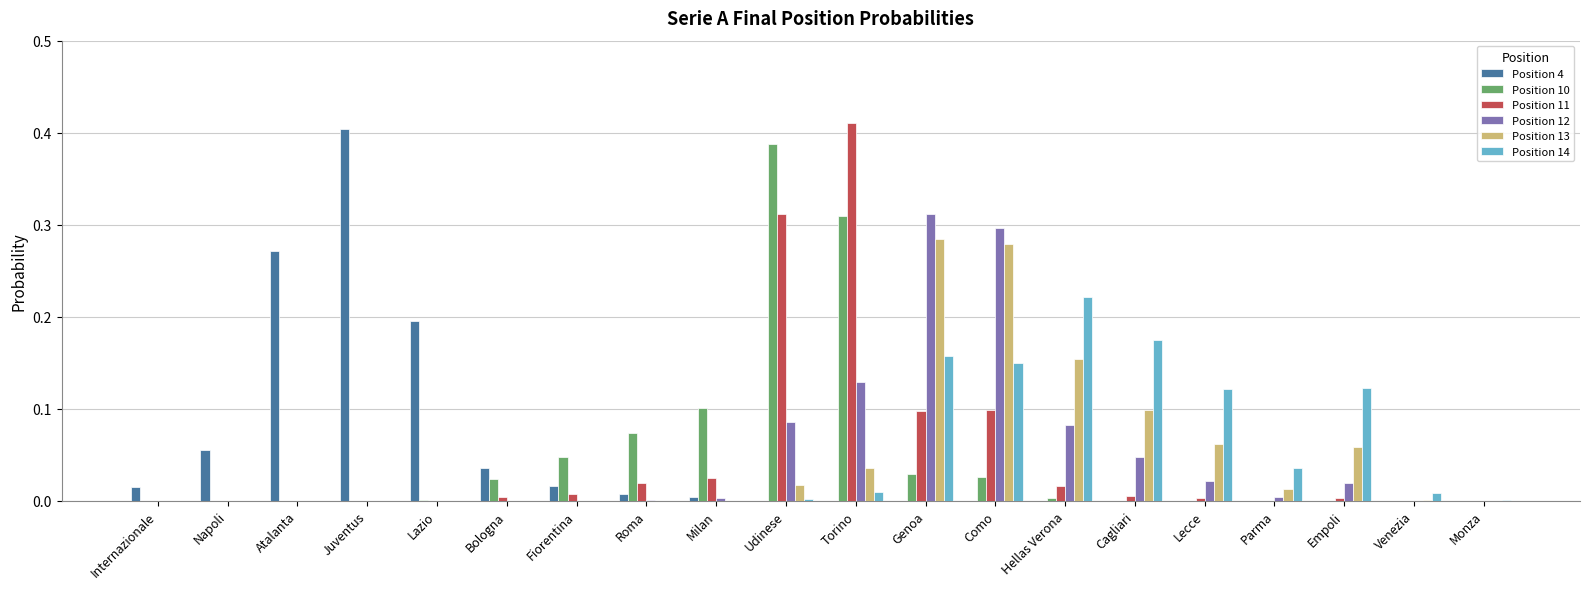

At which category does the chart reach its peak across all series?

Torino